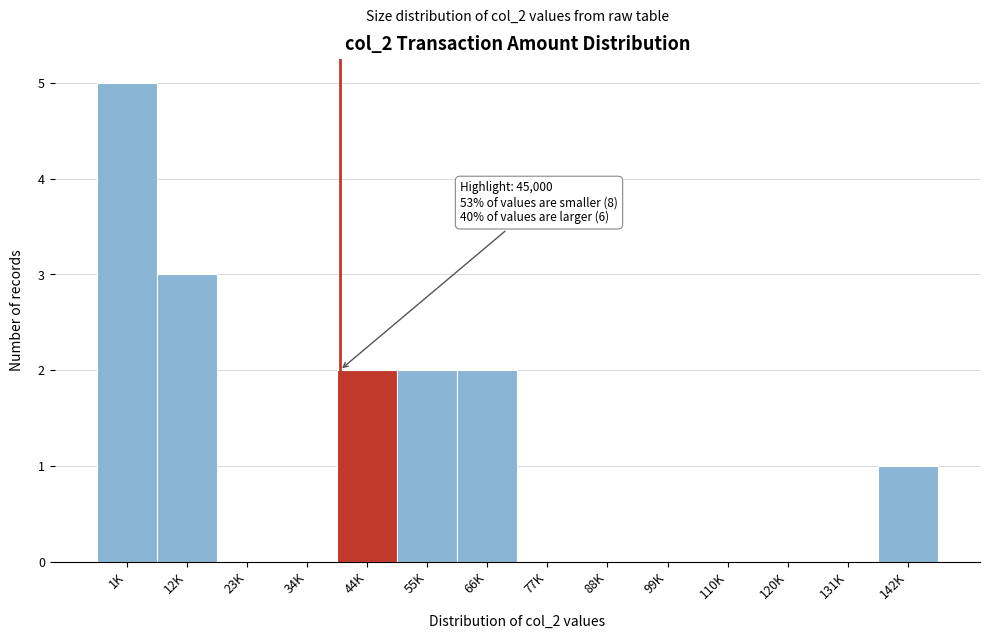

Reading left to right, transcribe all the data shown in this chart.

1K=5	12K=3	23K=0	34K=0	44K=2	55K=2	66K=2	77K=0	88K=0	99K=0	110K=0	120K=0	131K=0	142K=1